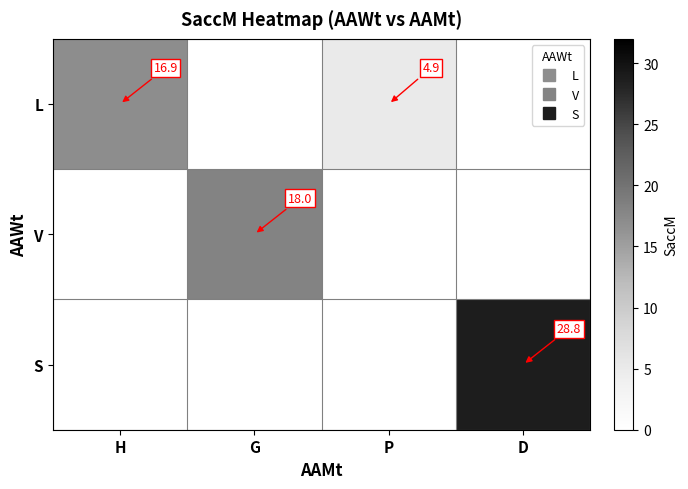

What is the average value of the V series?

4.5